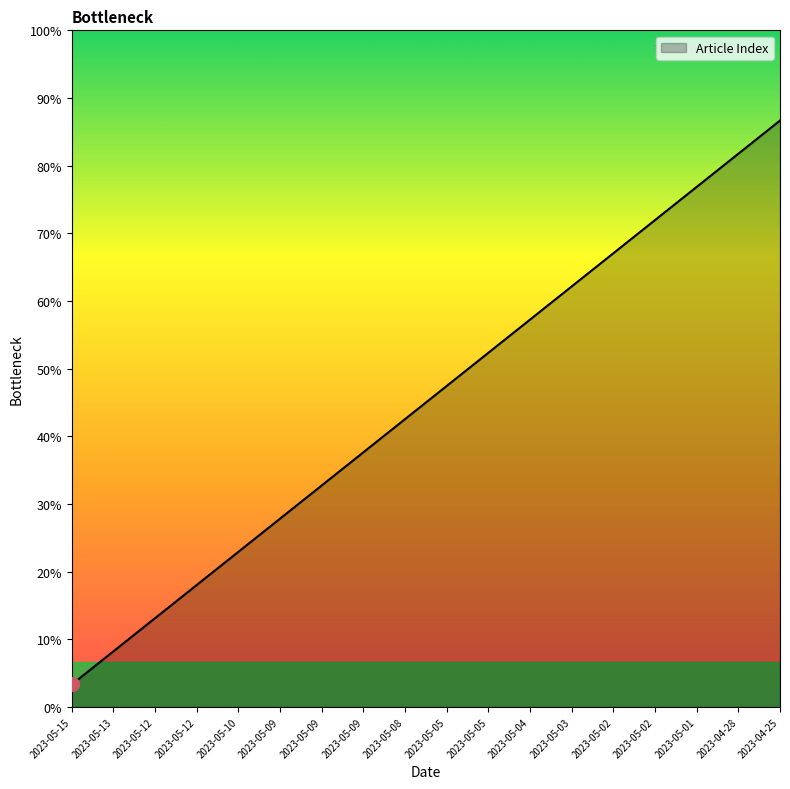

Where does the data first go above 28?

2023-05-05